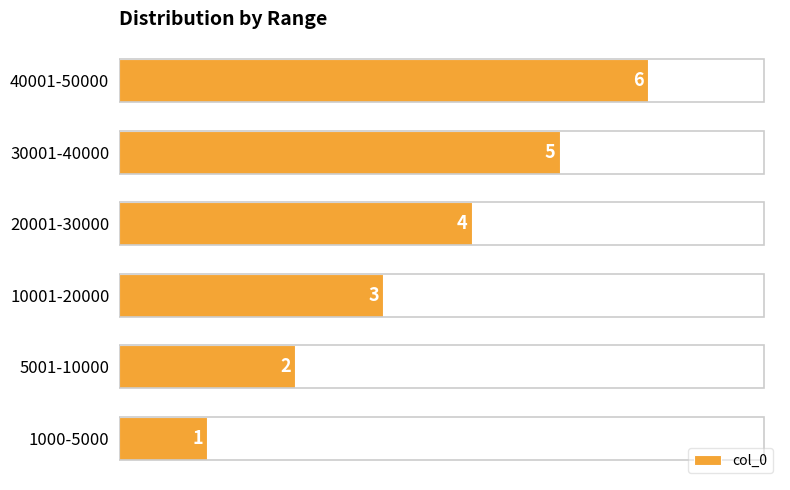

What is the difference between the maximum and minimum values?

5